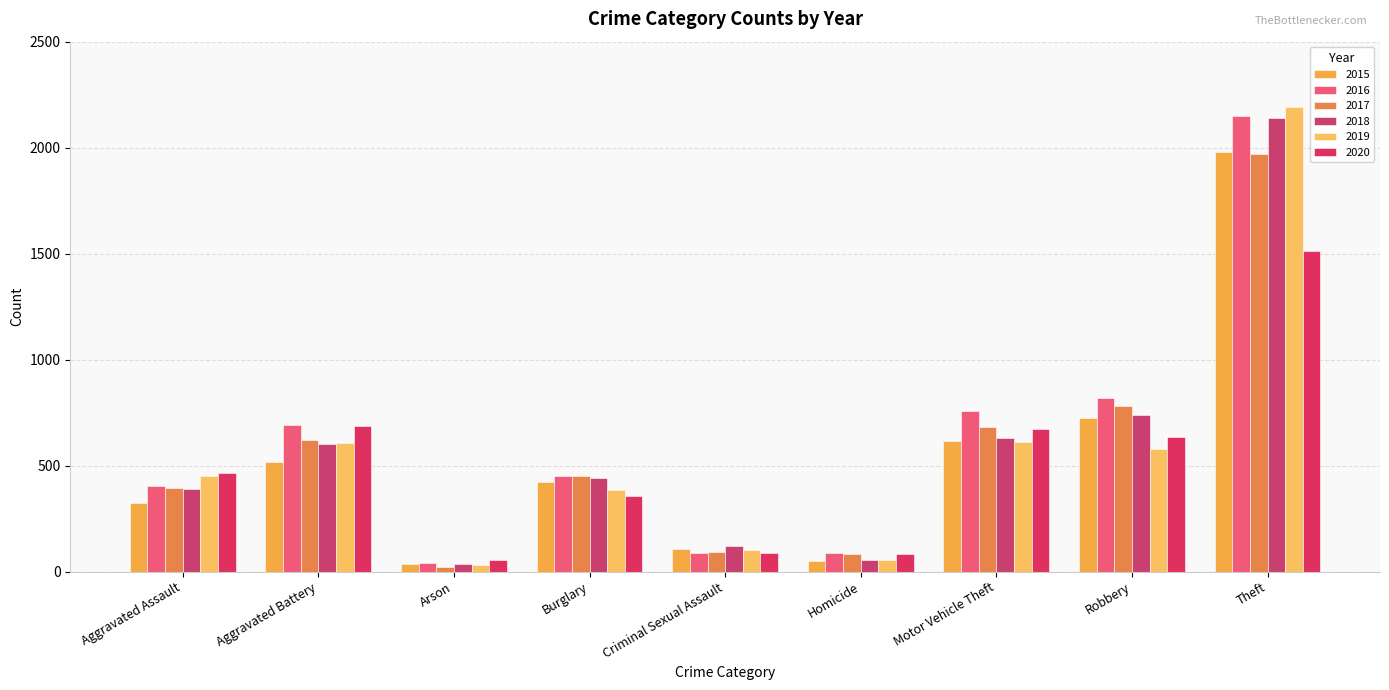

Is it true that 2018 equals 556 at Aggravated Assault?

False